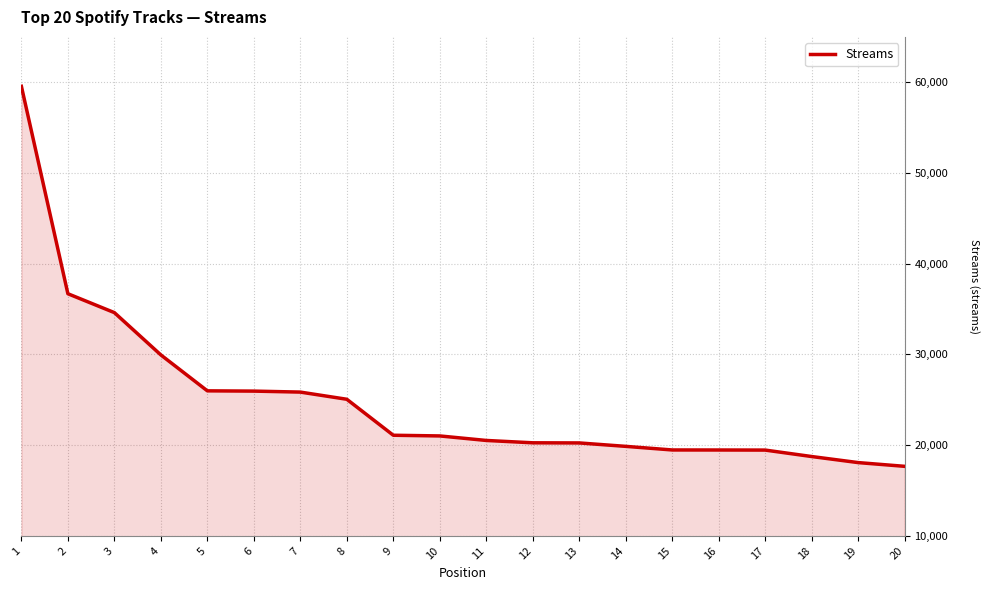

What is the maximum value shown in the chart?

59551